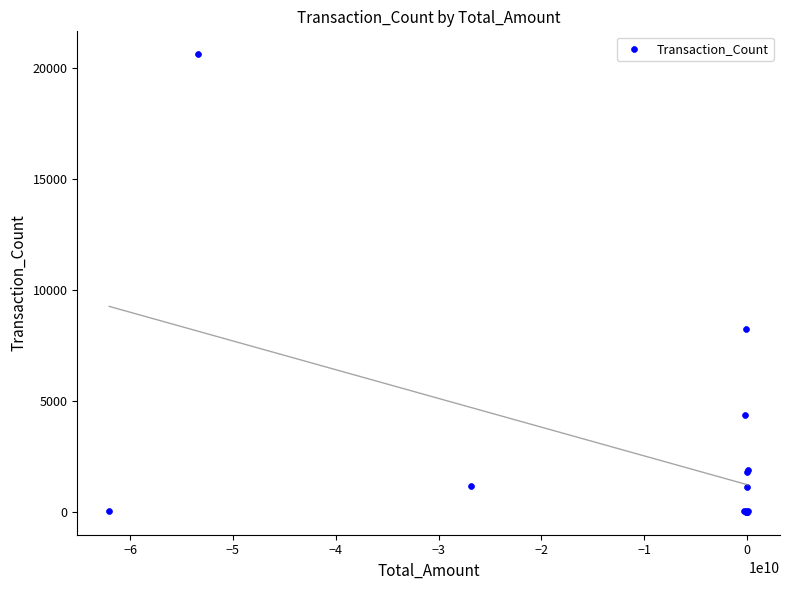

What Y value in the scatter plot is closest to 10303?

8242